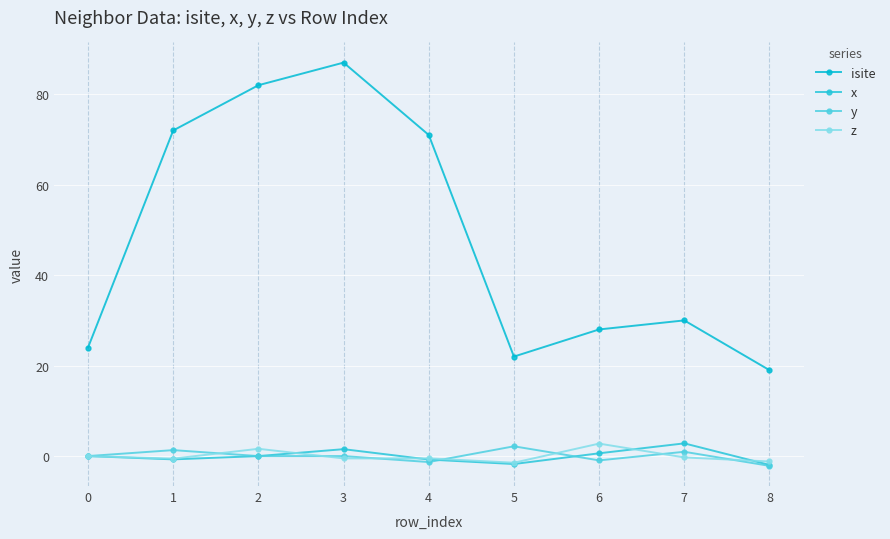

At which category does y reach its first local peak?

1